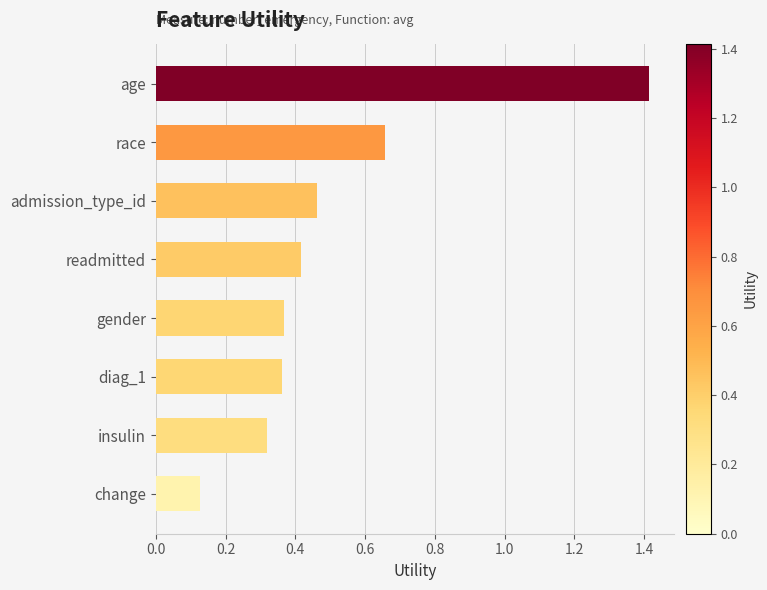

What position from the top is admission_type_id?

3